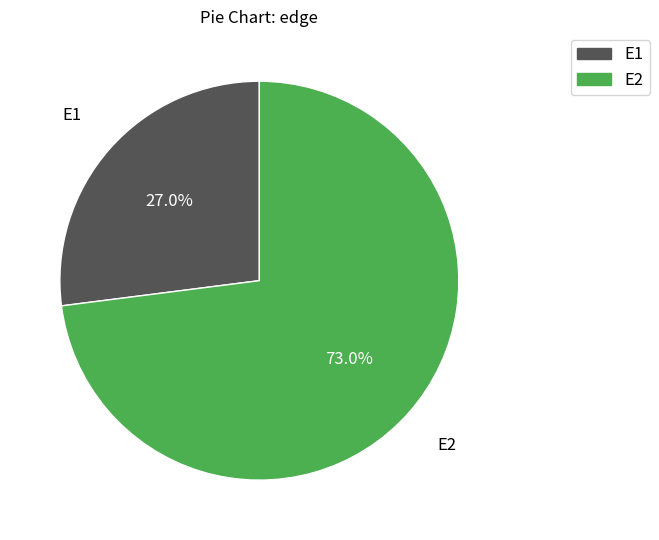

How many slices are in this pie chart?

2